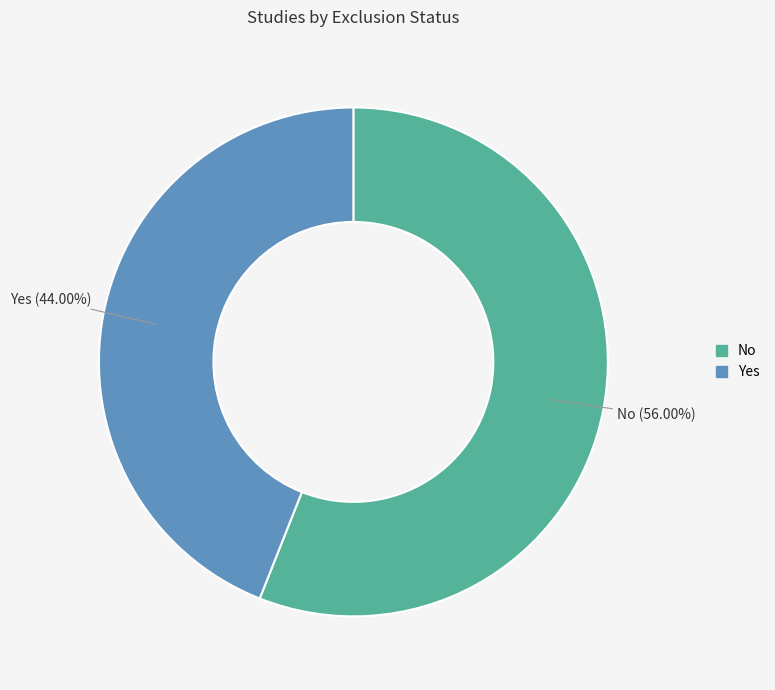

Is it true that No is 56% of the pie?

True